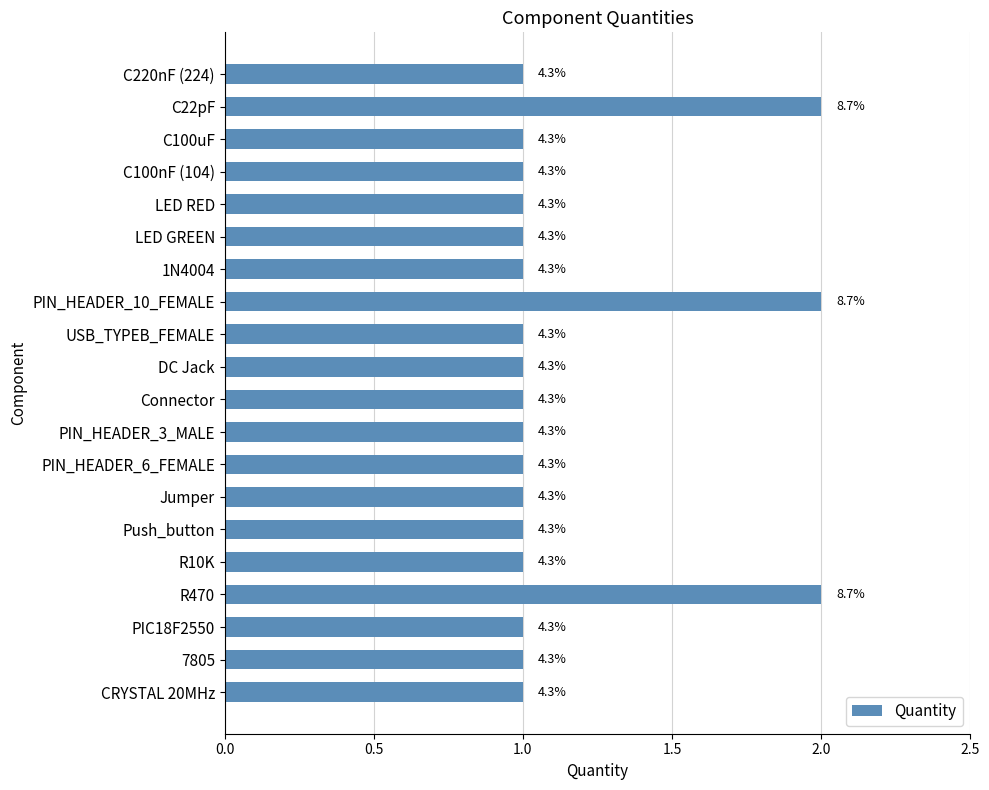

How many bars are there in total?

20